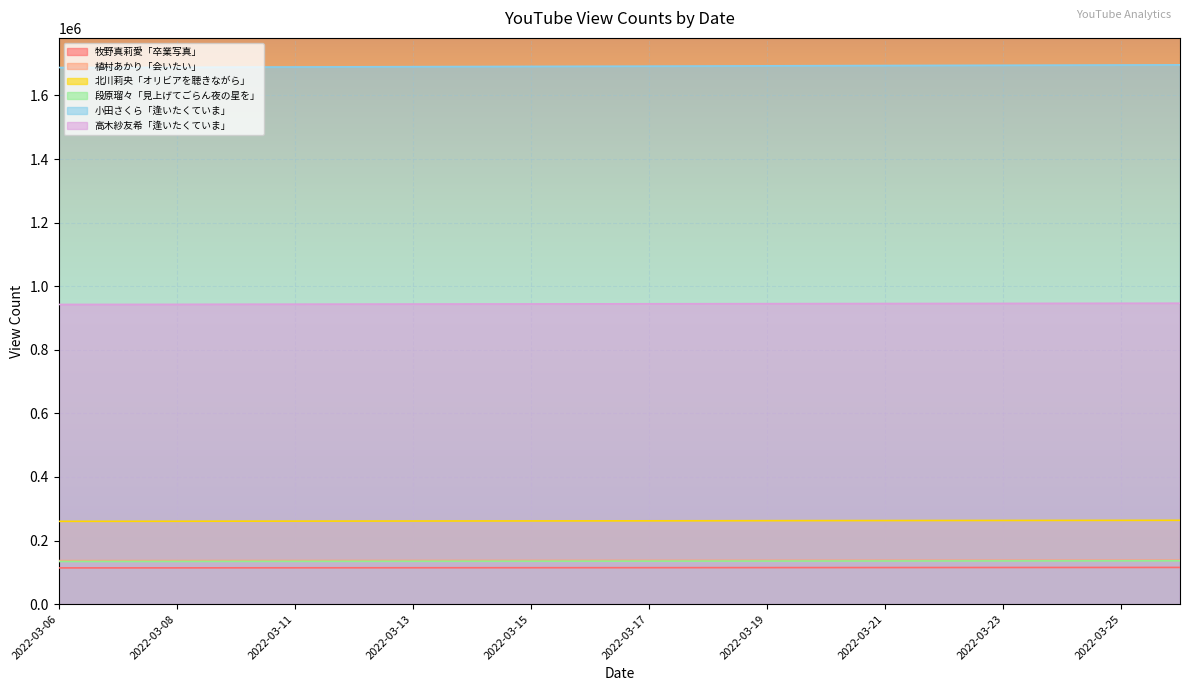

What are all the series names shown in the legend?

牧野真莉愛「卒業写真」, 植村あかり「会いたい」, 北川莉央「オリビアを聴きながら」, 段原瑠々「見上げてごらん夜の星を」, 小田さくら「逢いたくていま」, 高木紗友希「逢いたくていま」